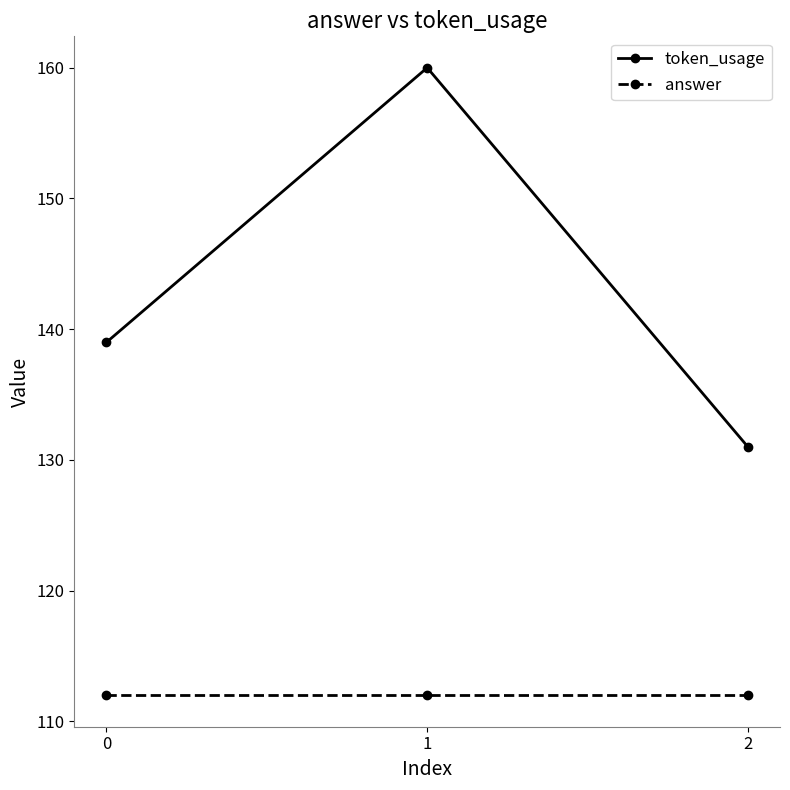

What is the sum of the token_usage values at 1 and 0?

299